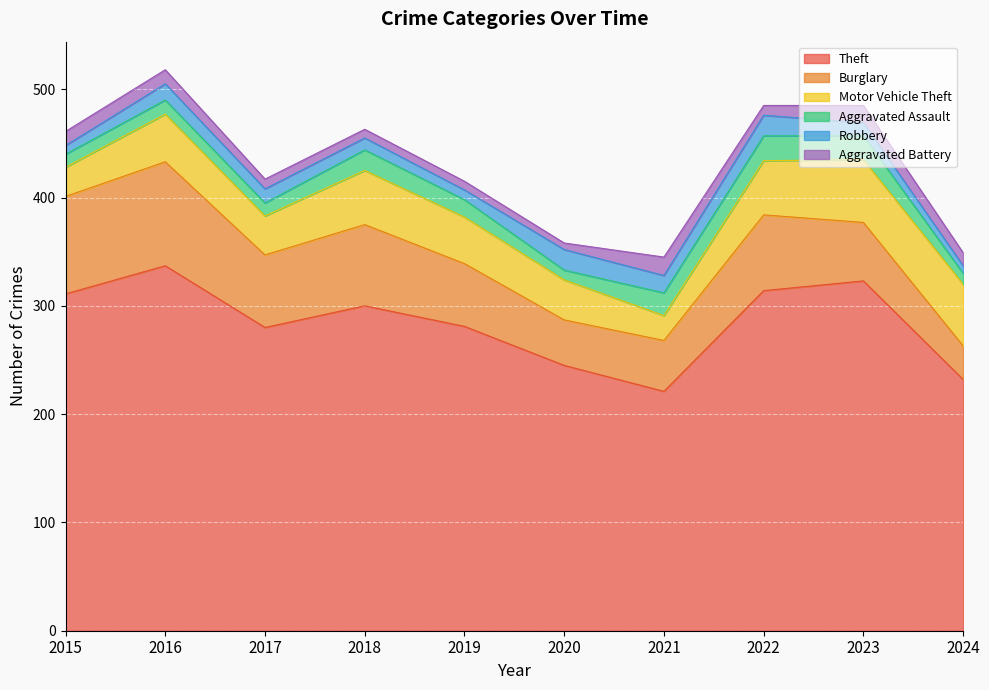

At which category is the sum across all series the highest?

2016